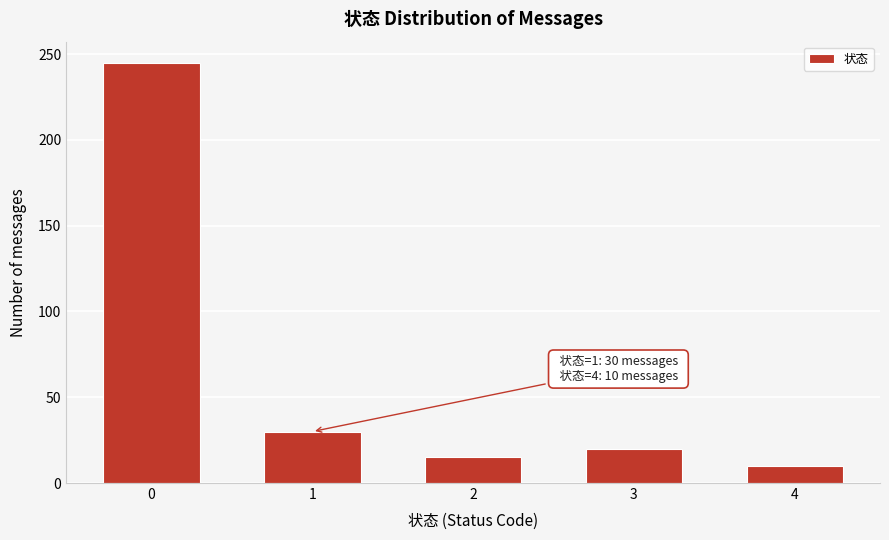

Reading left to right, transcribe all the data shown in this chart.

0=245	1=30	2=15	3=20	4=10